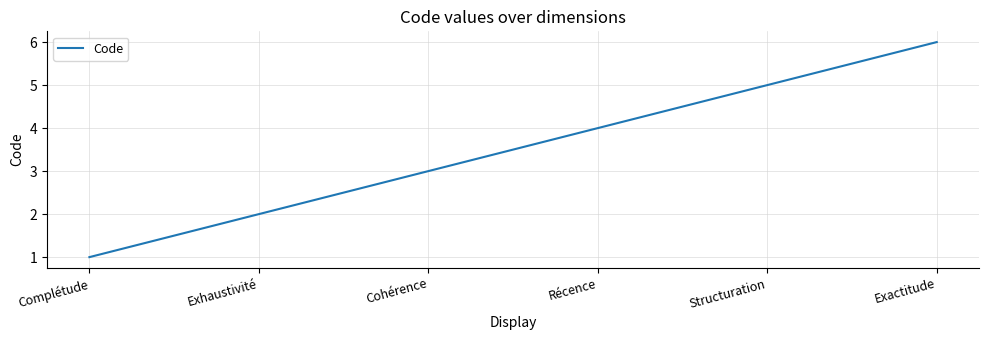

List the labels in order of value, smallest first.

Complétude, Exhaustivité, Cohérence, Récence, Structuration, Exactitude